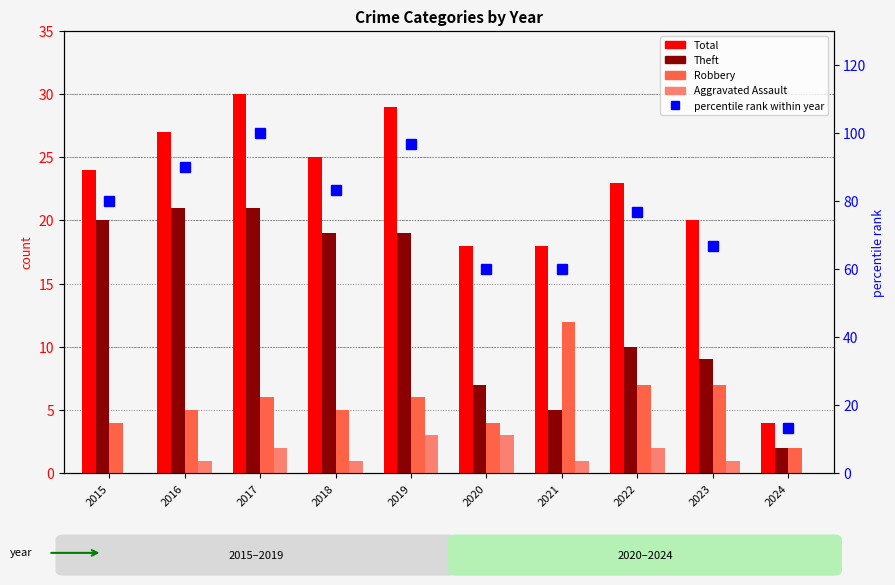

True or false: Aggravated Assault has a value of 2.0 at 2022.

True